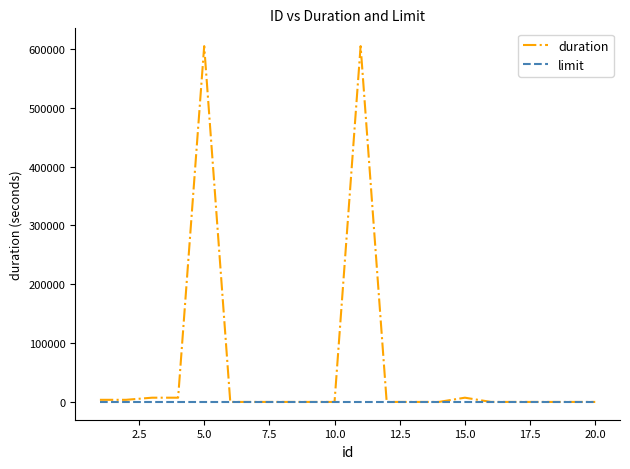

Which series has the widest spread of values?

duration